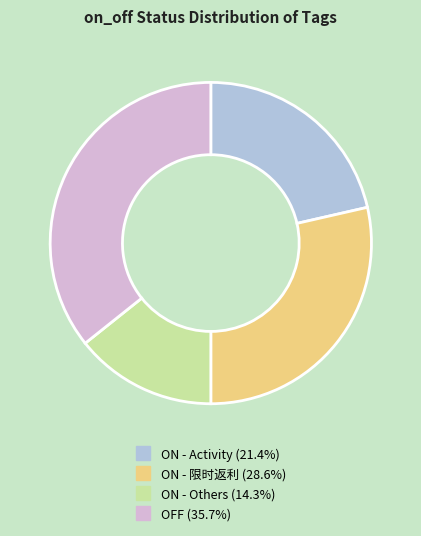

How many segments does this pie chart have?

4